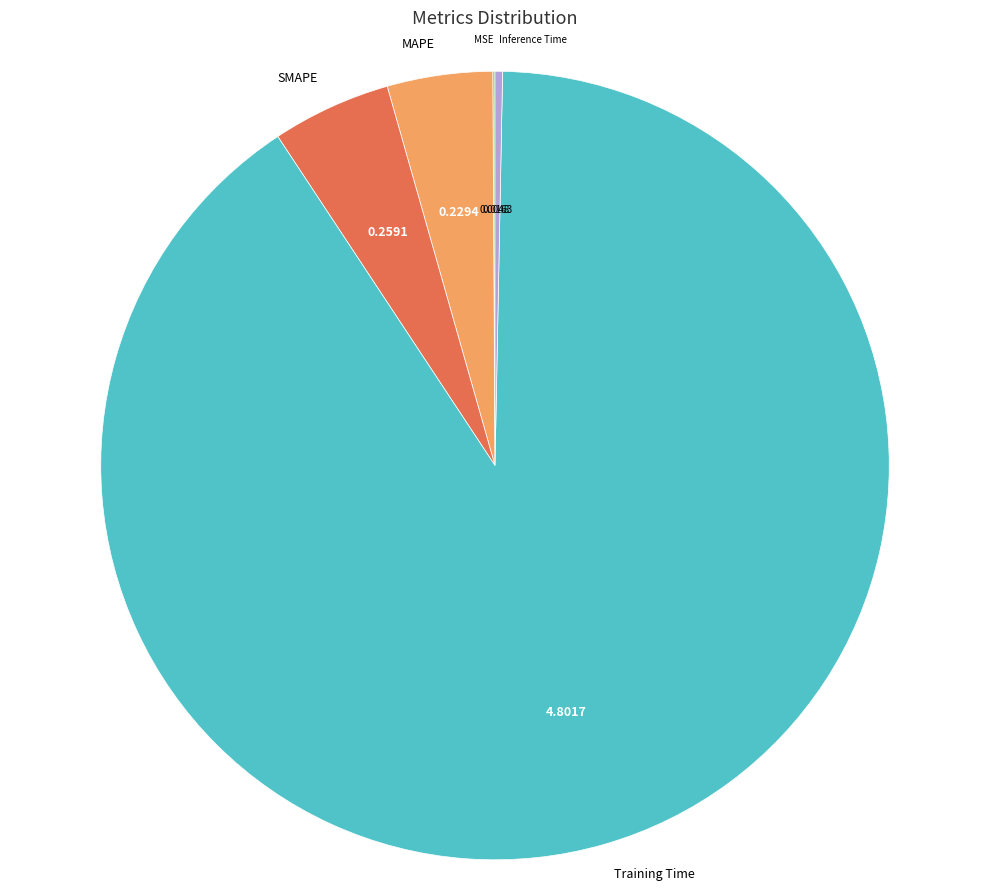

What is the largest slice in the pie chart?

Training Time